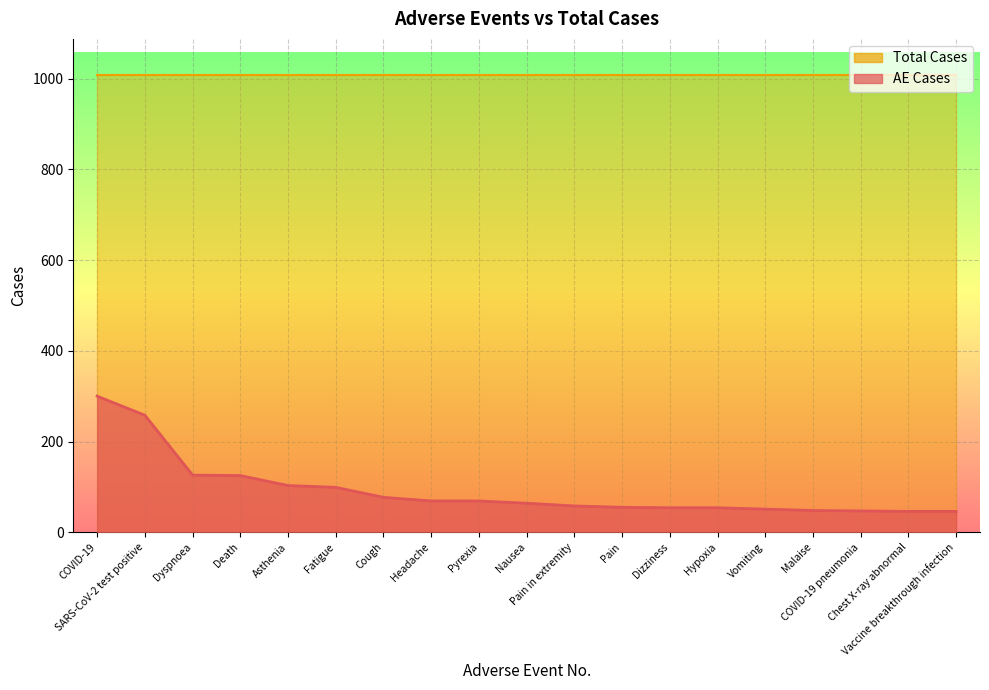

What is the average value?

92